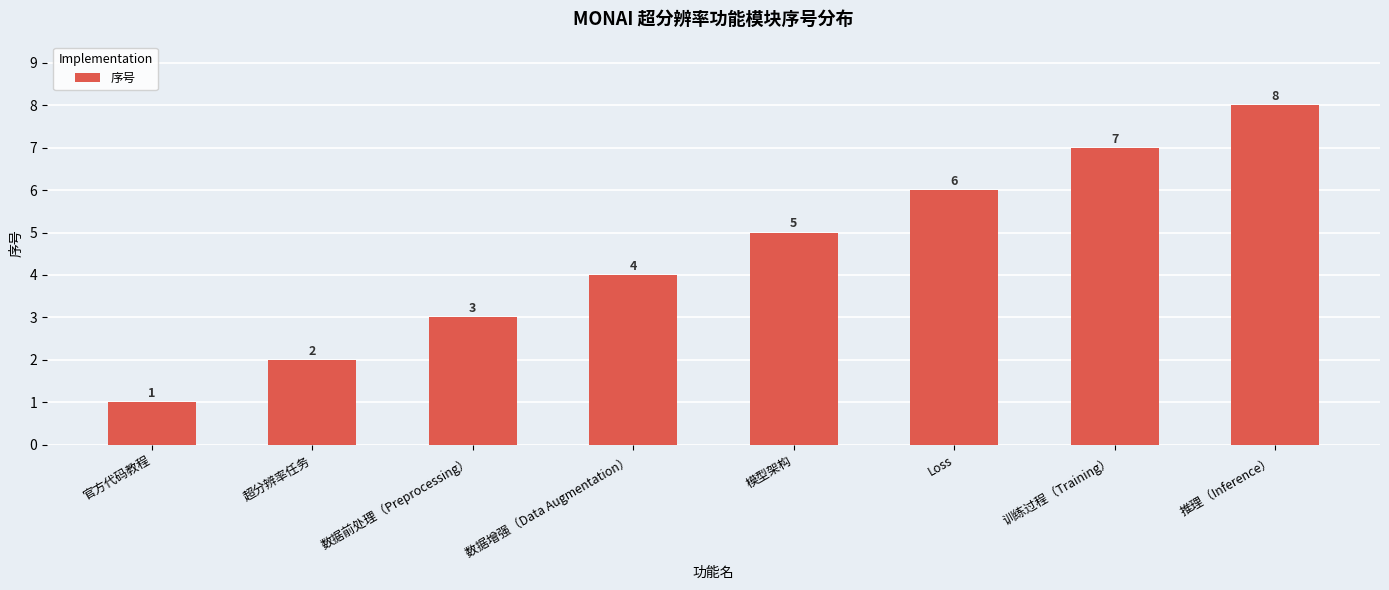

Which has a higher value, 超分辨率任务 or Loss?

Loss